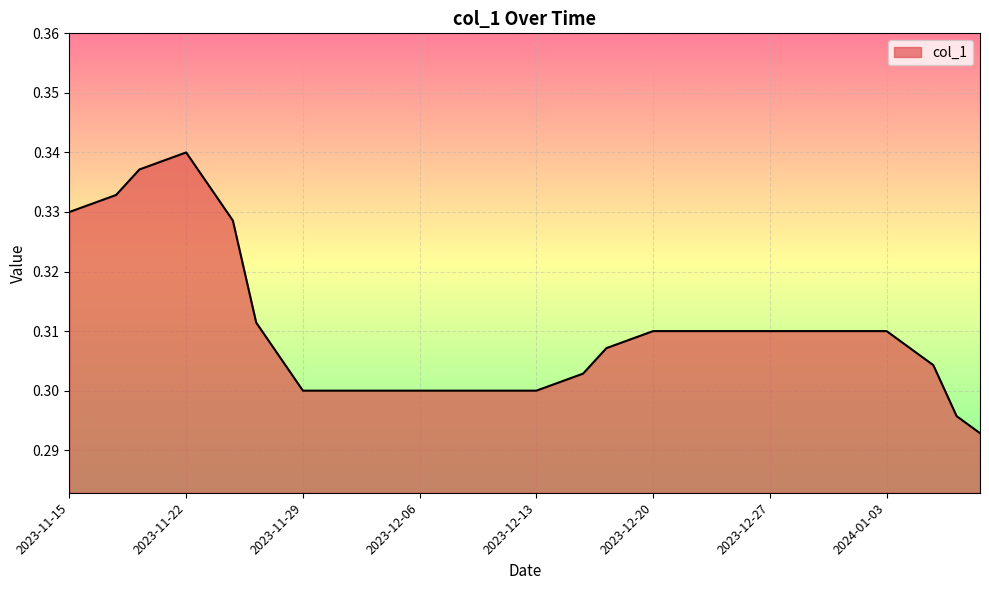

How many lines are shown in the chart?

1